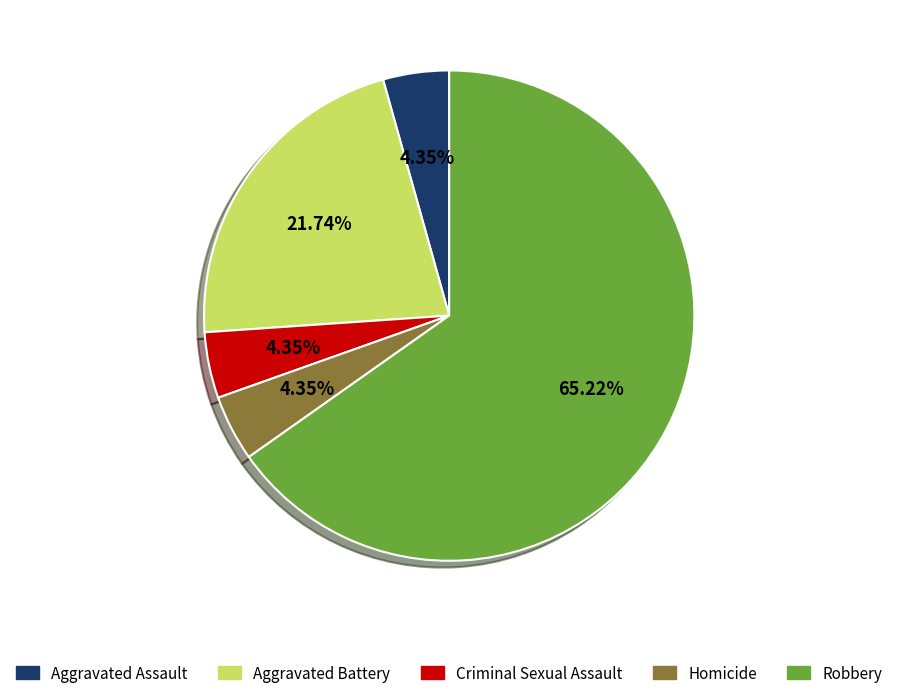

To the nearest percent, what is the combined percentage of Aggravated Battery and Robbery?

87%